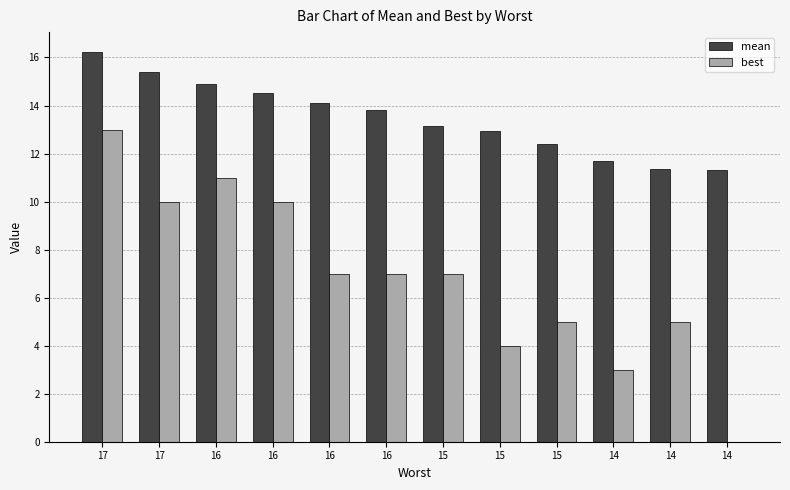

Between 14 and 16, which is larger?

16